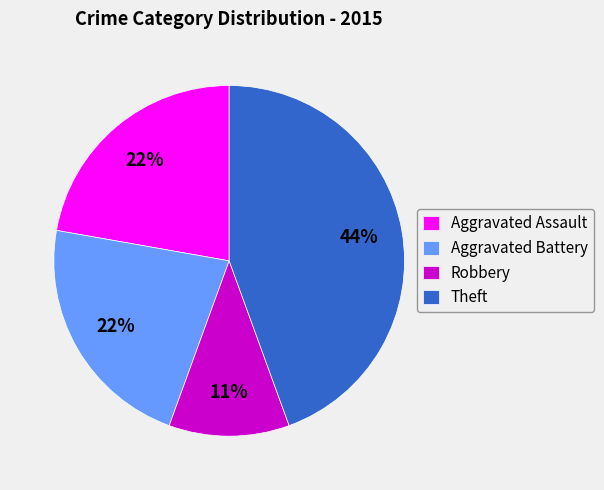

Is there any slice that represents more than half of the pie?

No